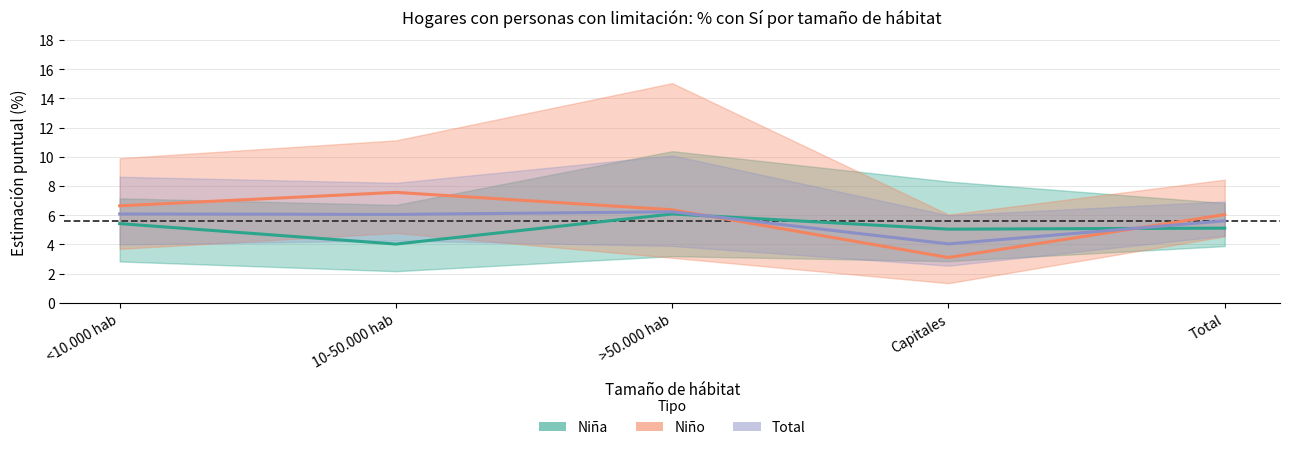

Reading right to left, extract all data points from this chart.

Niña: 5.1	5.0	6.1	4.0	5.4
Niño: 6.0	3.1	6.4	7.6	6.7
Total: 5.6	4.0	6.2	6.1	6.1